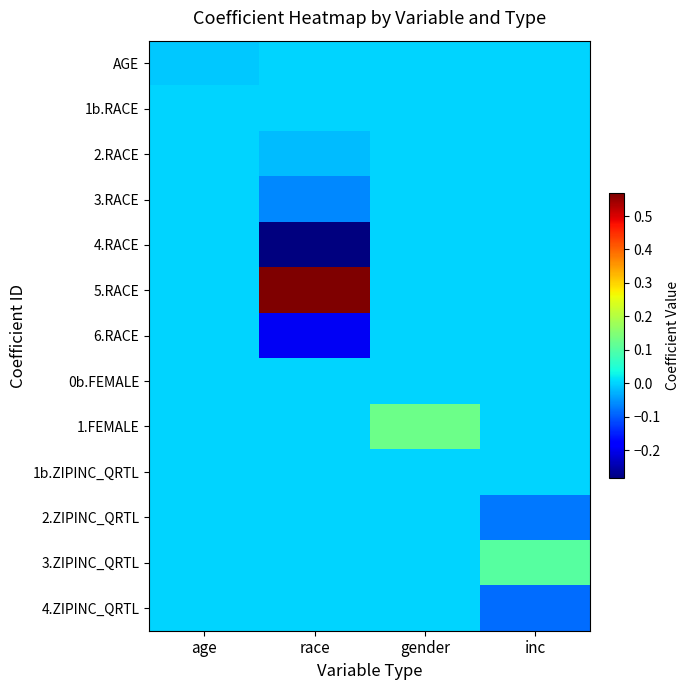

How many data points does each series have?

4